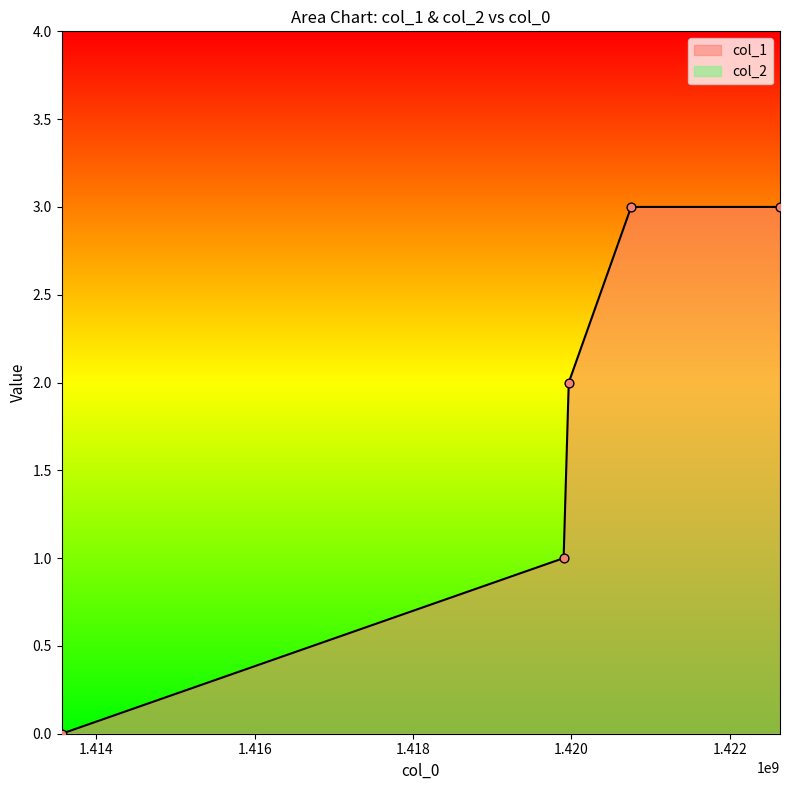

Which has a higher value, 1420755253 or 1422635102?

1420755253